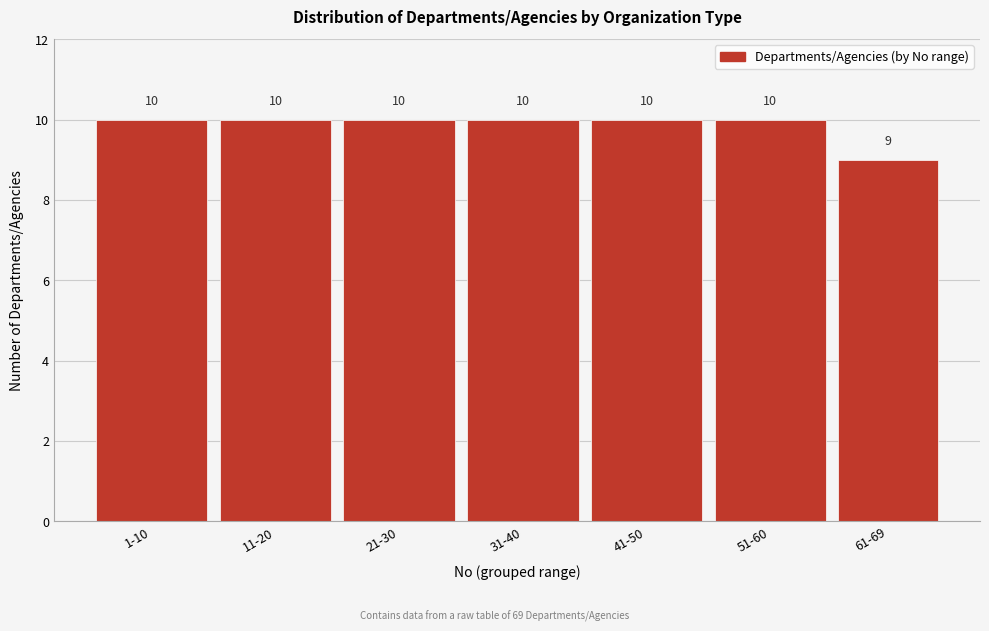

Reading right to left, list all the values displayed in this chart.

61-69=9	51-60=10	41-50=10	31-40=10	21-30=10	11-20=10	1-10=10